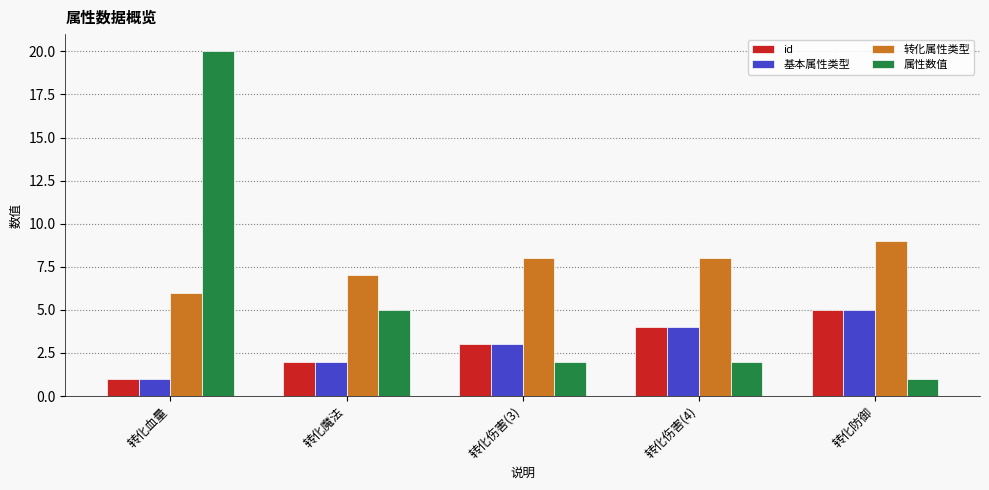

What is the difference between the 转化属性类型 values at 转化血量 and 转化伤害(4)?

2